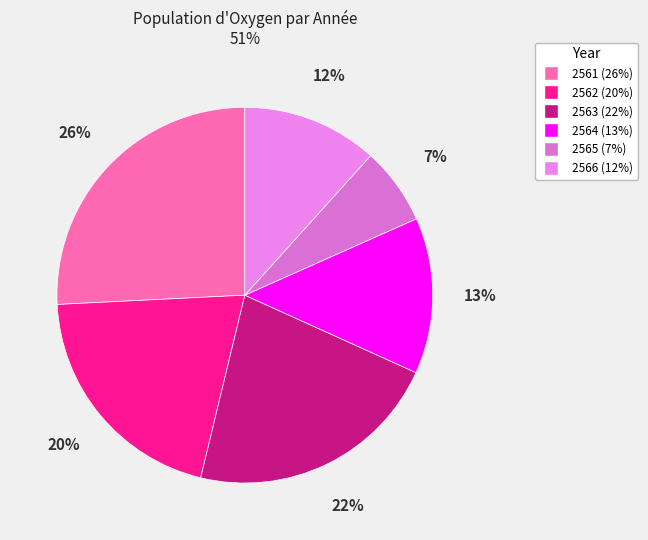

To the nearest percent, what is the difference between the 2562 and 2563 slice percentages?

2%